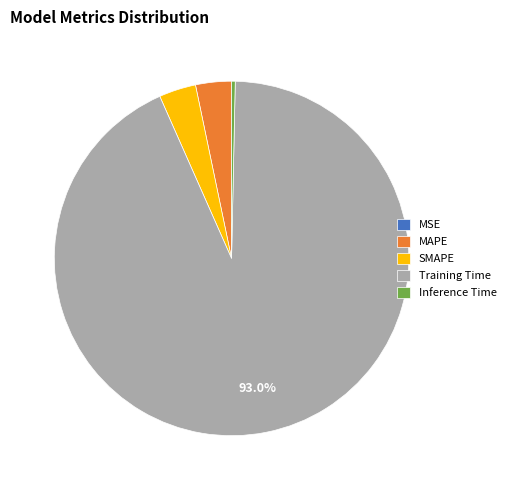

To the nearest percent, what percentage of the pie is Training Time?

93%